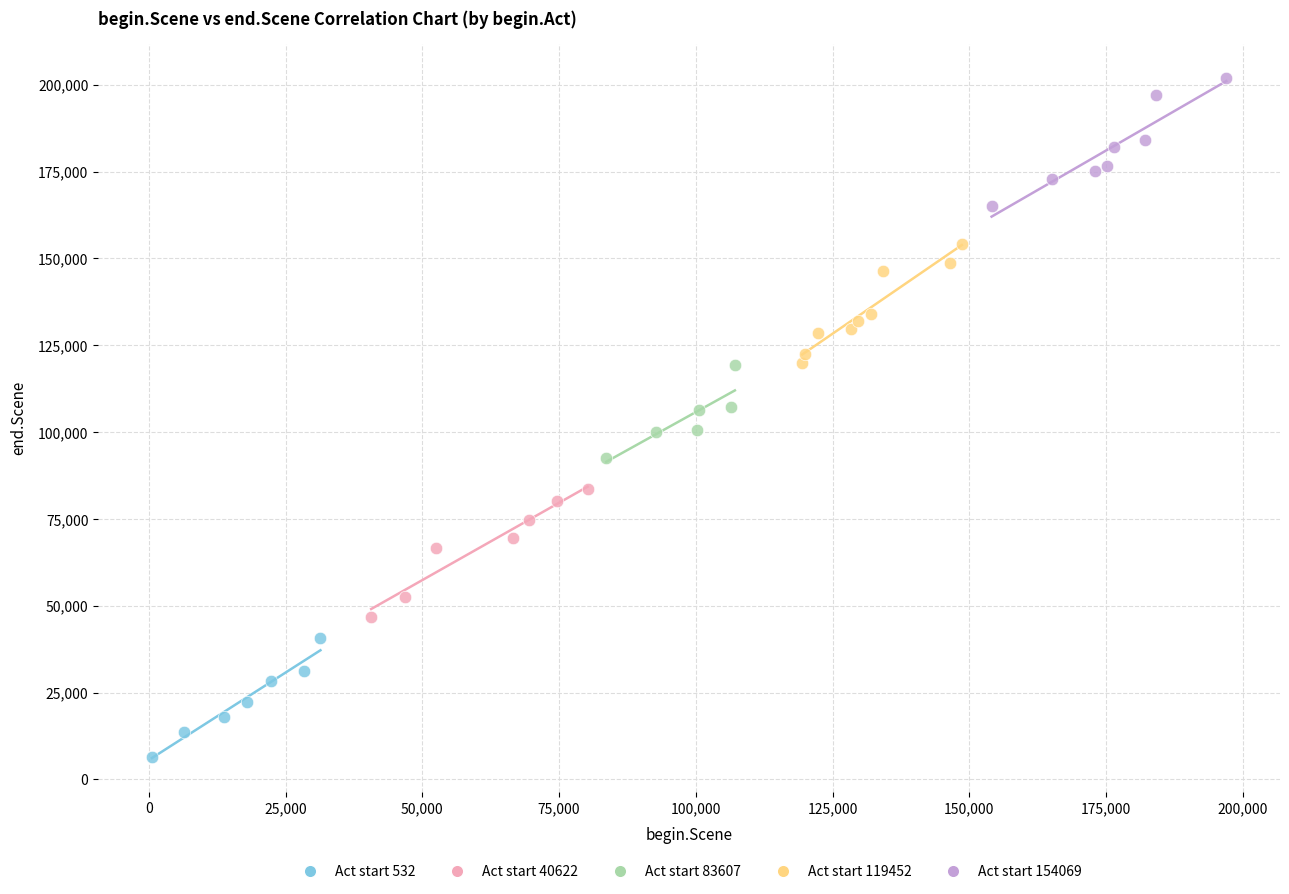

Which series contains the highest Y value?

Act start 154069